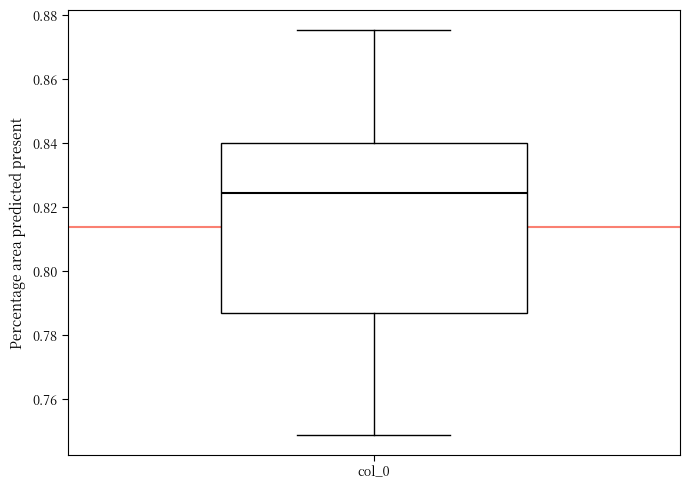

Transcribe this box plot: give where the median line is, the range the box spans, and where the two whiskers end, as read against the y-axis. The values are not printed on the chart, so give them approximately, as read against the axis.

median 0.824, box 0.786 to 0.840, whiskers 0.748 to 0.876